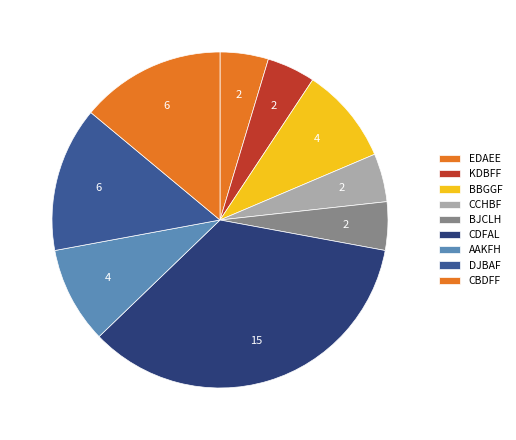

Which category has the biggest portion of the pie?

CDFAL